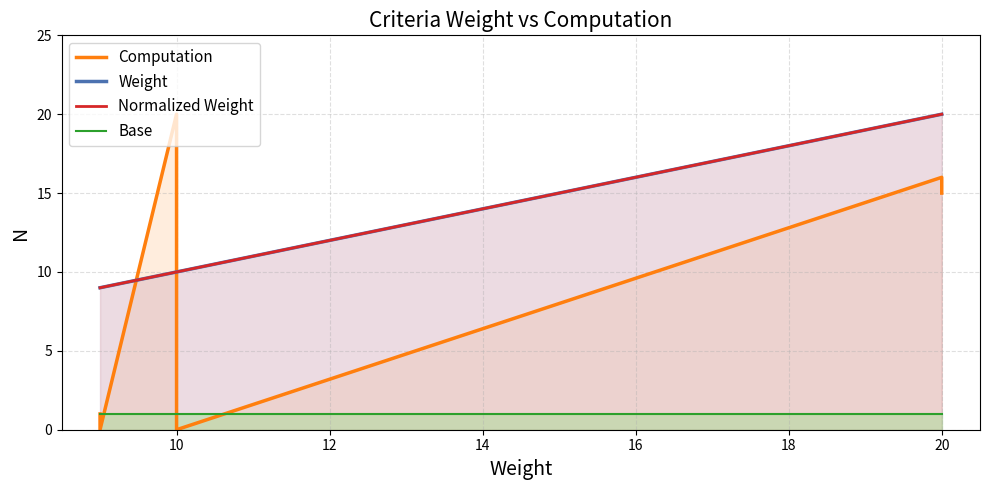

Is the value of Normalized Weight at 20 greater than the value of Computation at 8?

Yes